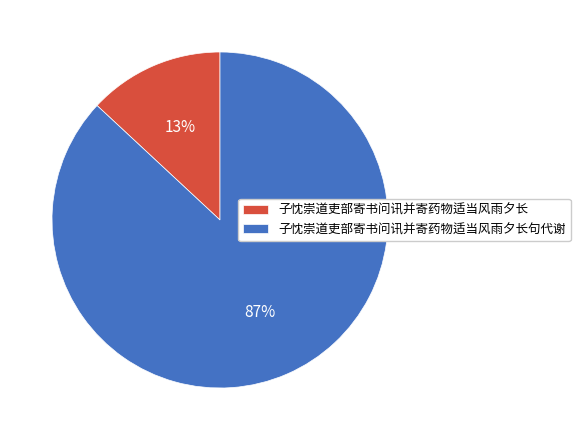

Combined, do 子忱崇道吏部寄书问讯并寄药物适当风雨夕长句代谢 and 子忱崇道吏部寄书问讯并寄药物适当风雨夕长 account for over 50%?

Yes